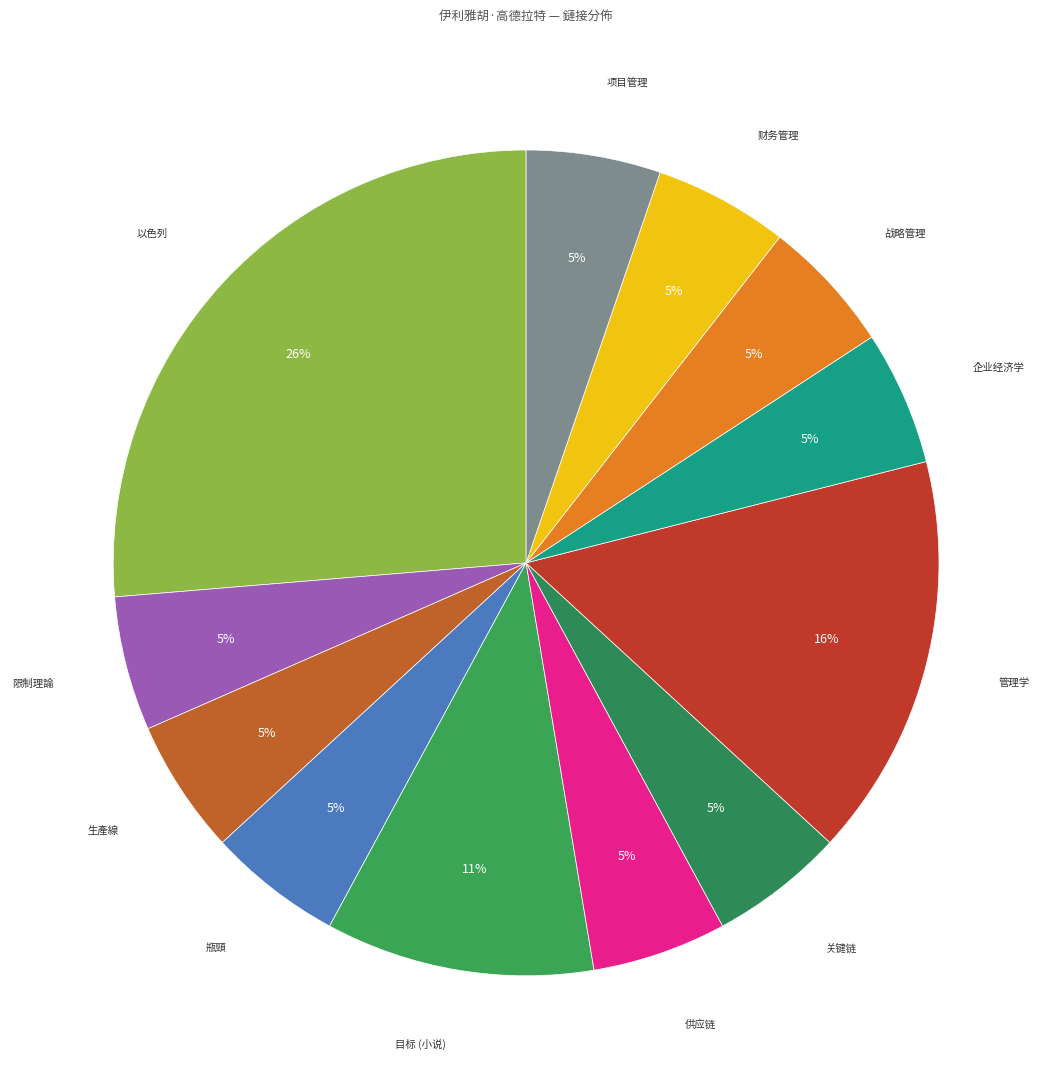

The 战略管理 slice represents 1% of the pie. True or false?

False